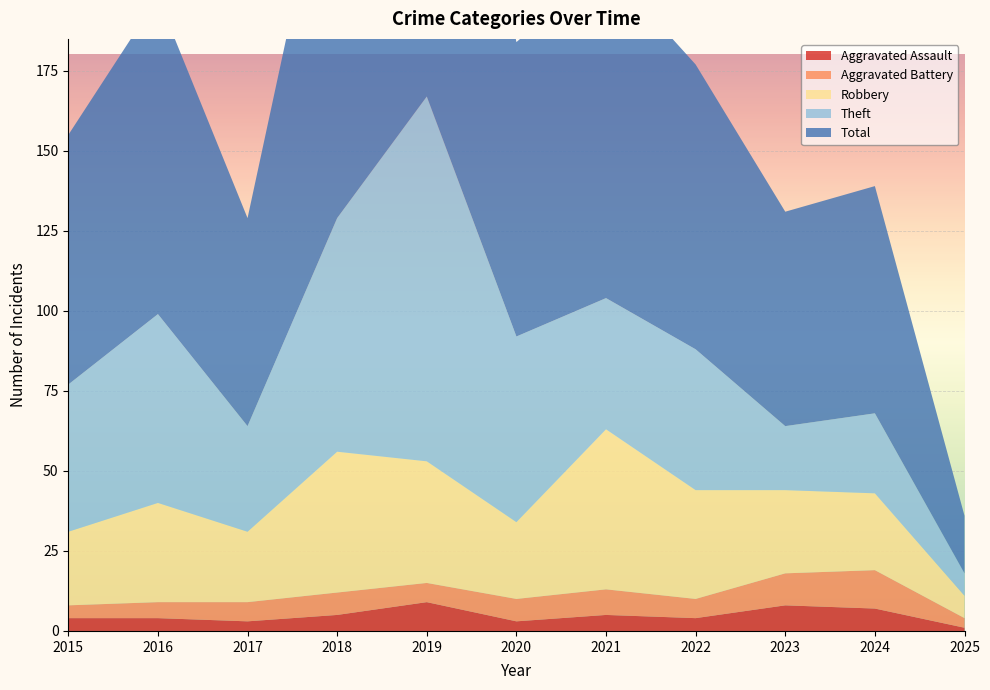

Reading left to right, extract all data points from this chart.

Aggravated Assault: 2015=4	2016=4	2017=3	2018=5	2019=9	2020=3	2021=5	2022=4	2023=8	2024=7	2025=1
Aggravated Battery: 2015=4	2016=5	2017=6	2018=7	2019=6	2020=7	2021=8	2022=6	2023=10	2024=12	2025=3
Robbery: 2015=23	2016=31	2017=22	2018=44	2019=38	2020=24	2021=50	2022=34	2023=26	2024=24	2025=7
Theft: 2015=46	2016=59	2017=33	2018=73	2019=114	2020=58	2021=41	2022=44	2023=20	2024=25	2025=7
Total: 2015=78	2016=99	2017=65	2018=130	2019=167	2020=92	2021=104	2022=89	2023=67	2024=71	2025=18